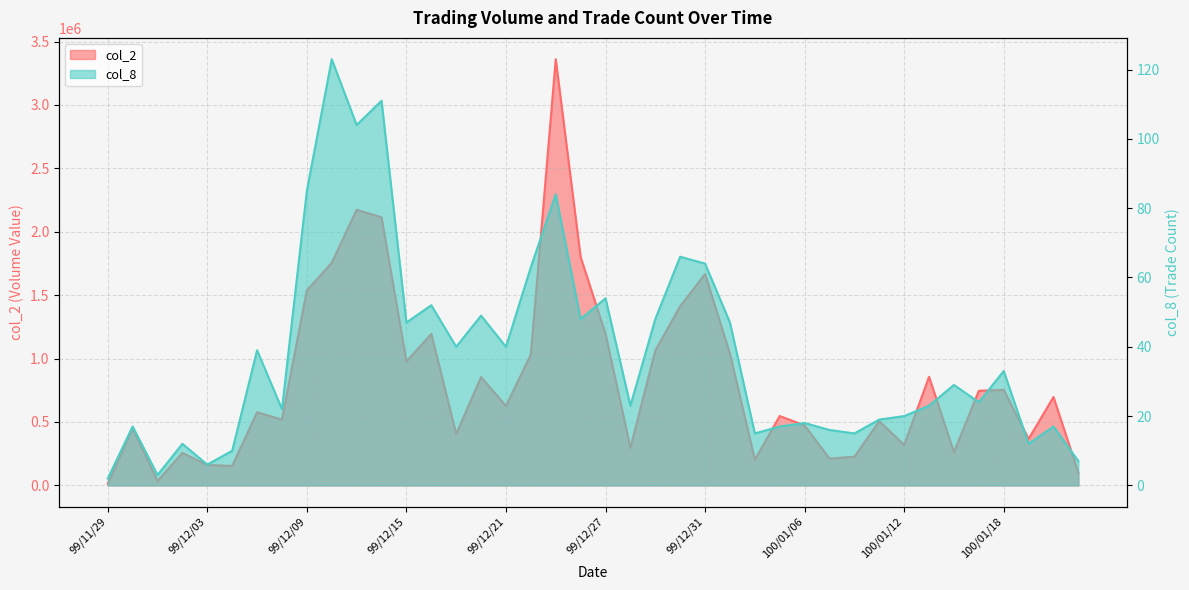

What is the minimum value for col_8?

2